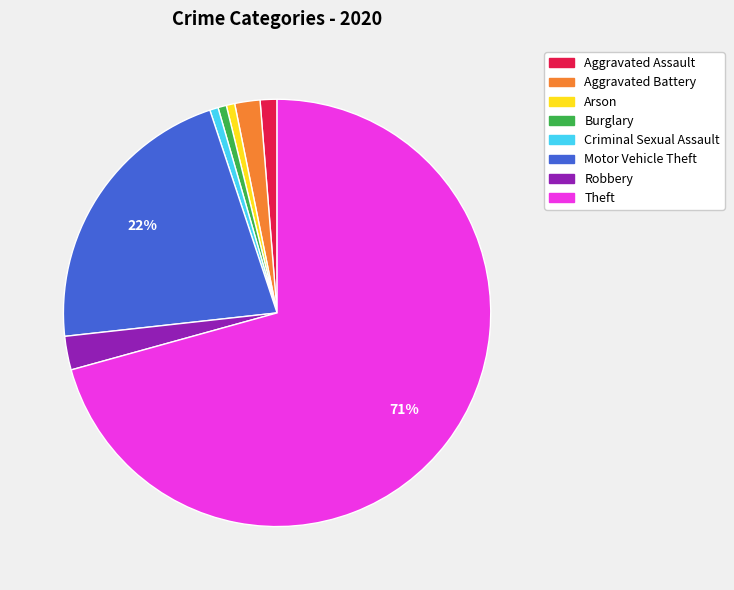

Between Burglary and Motor Vehicle Theft, which is larger?

Motor Vehicle Theft